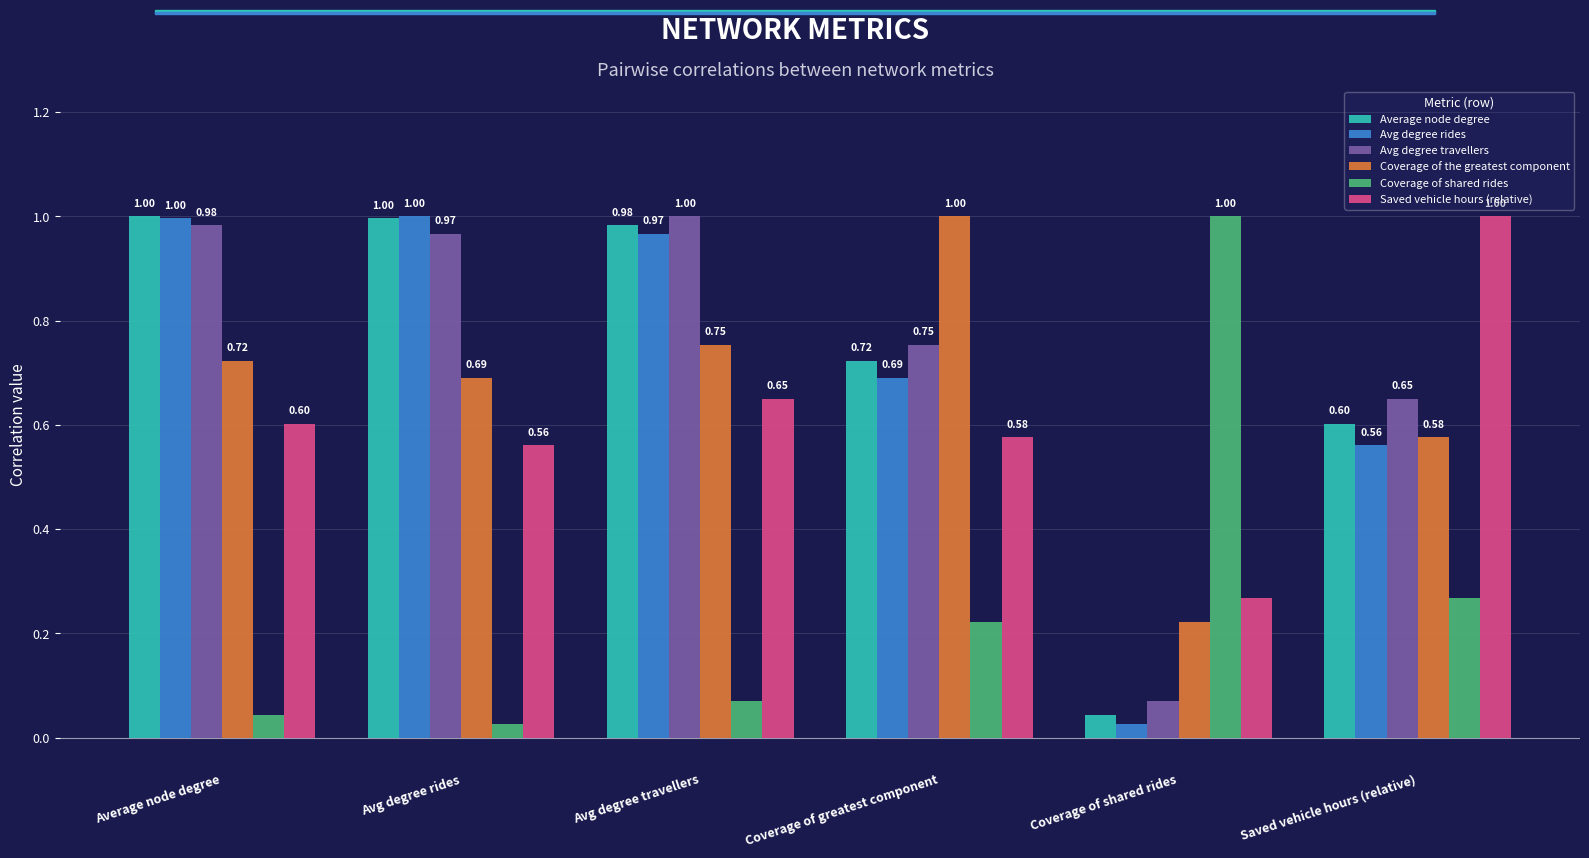

What is the greatest value displayed?

1.0